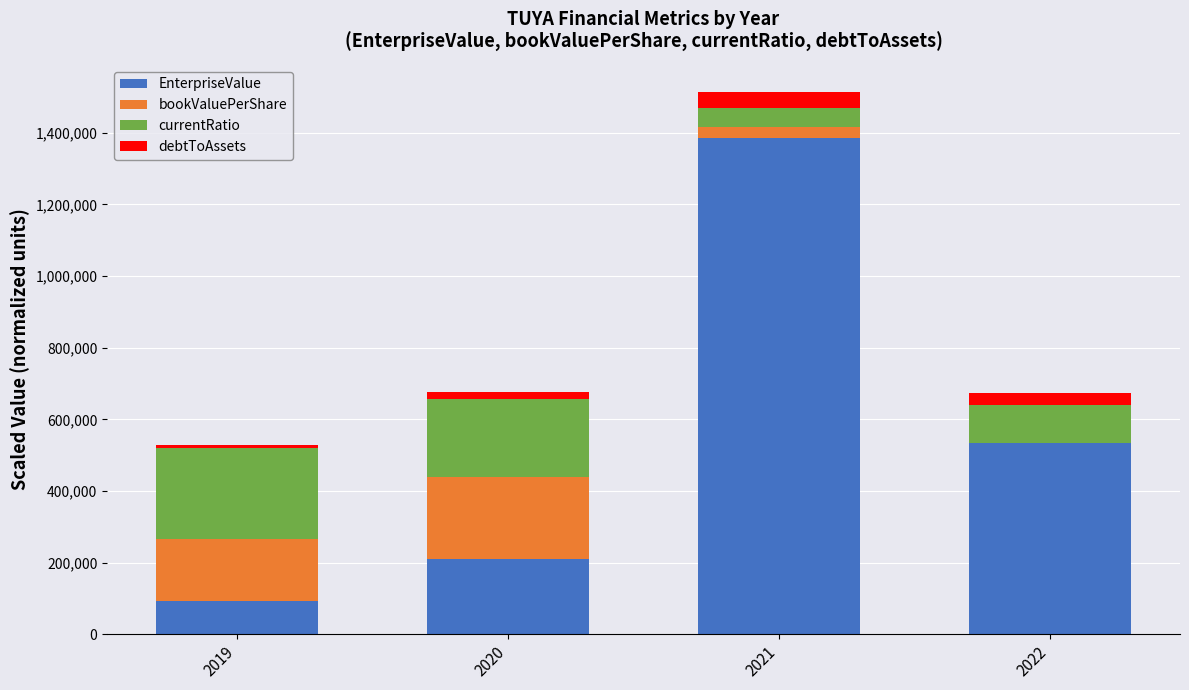

What is the highest value of the EnterpriseValue series?

1384722.4